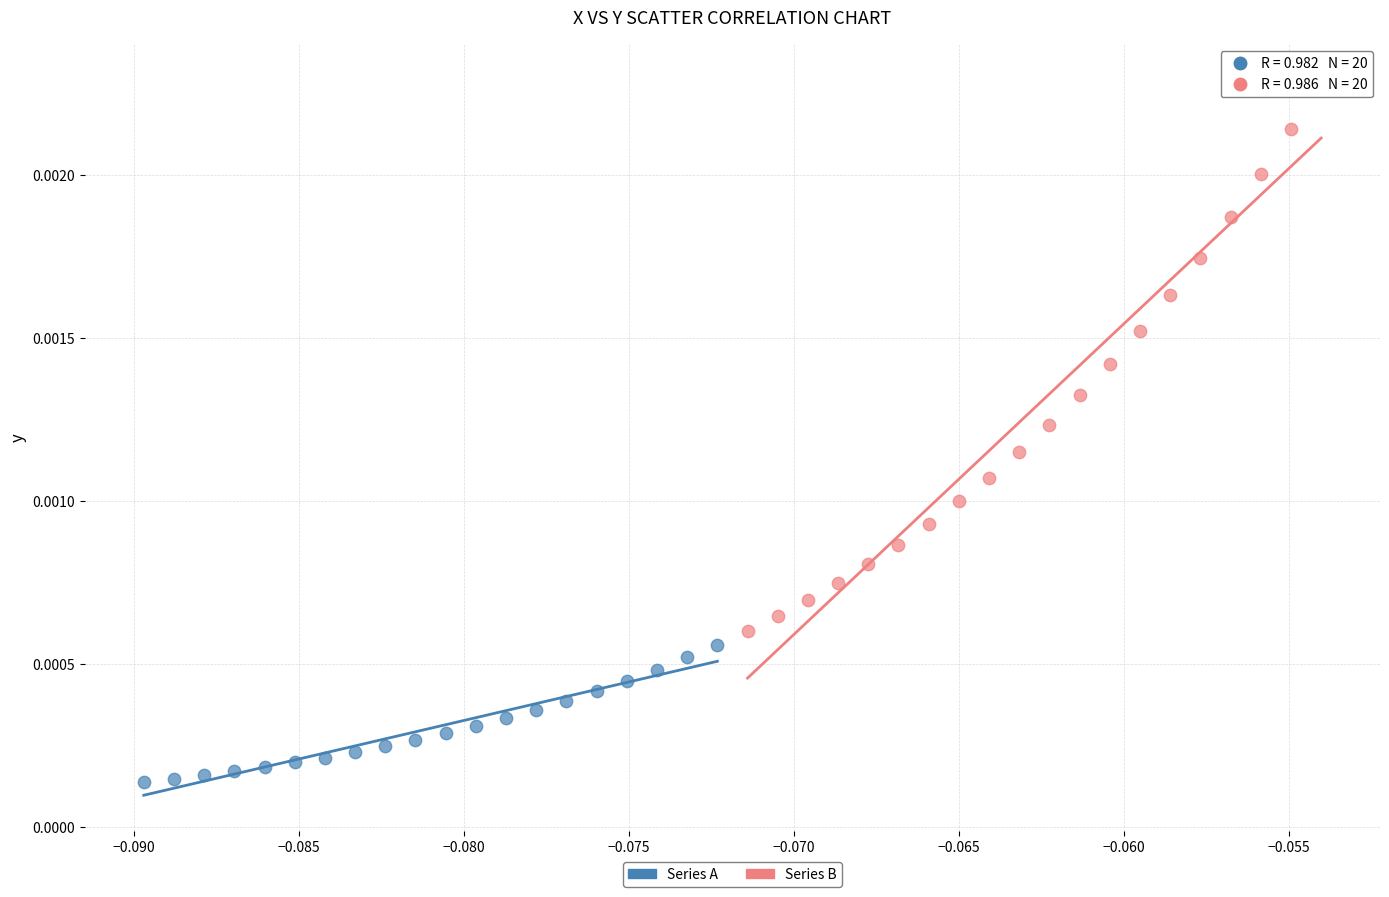

Which series contains the lowest Y value?

Series A